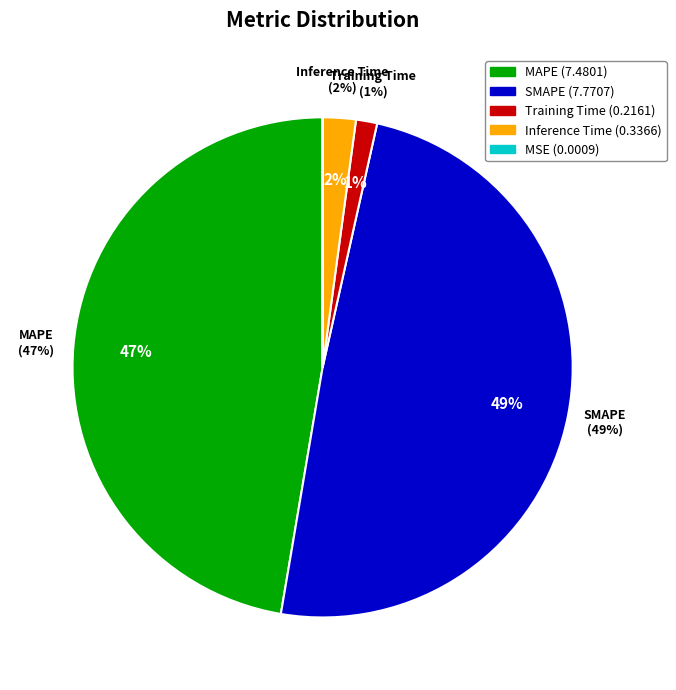

To the nearest percent, what is the combined percentage of MSE and MAPE?

47%